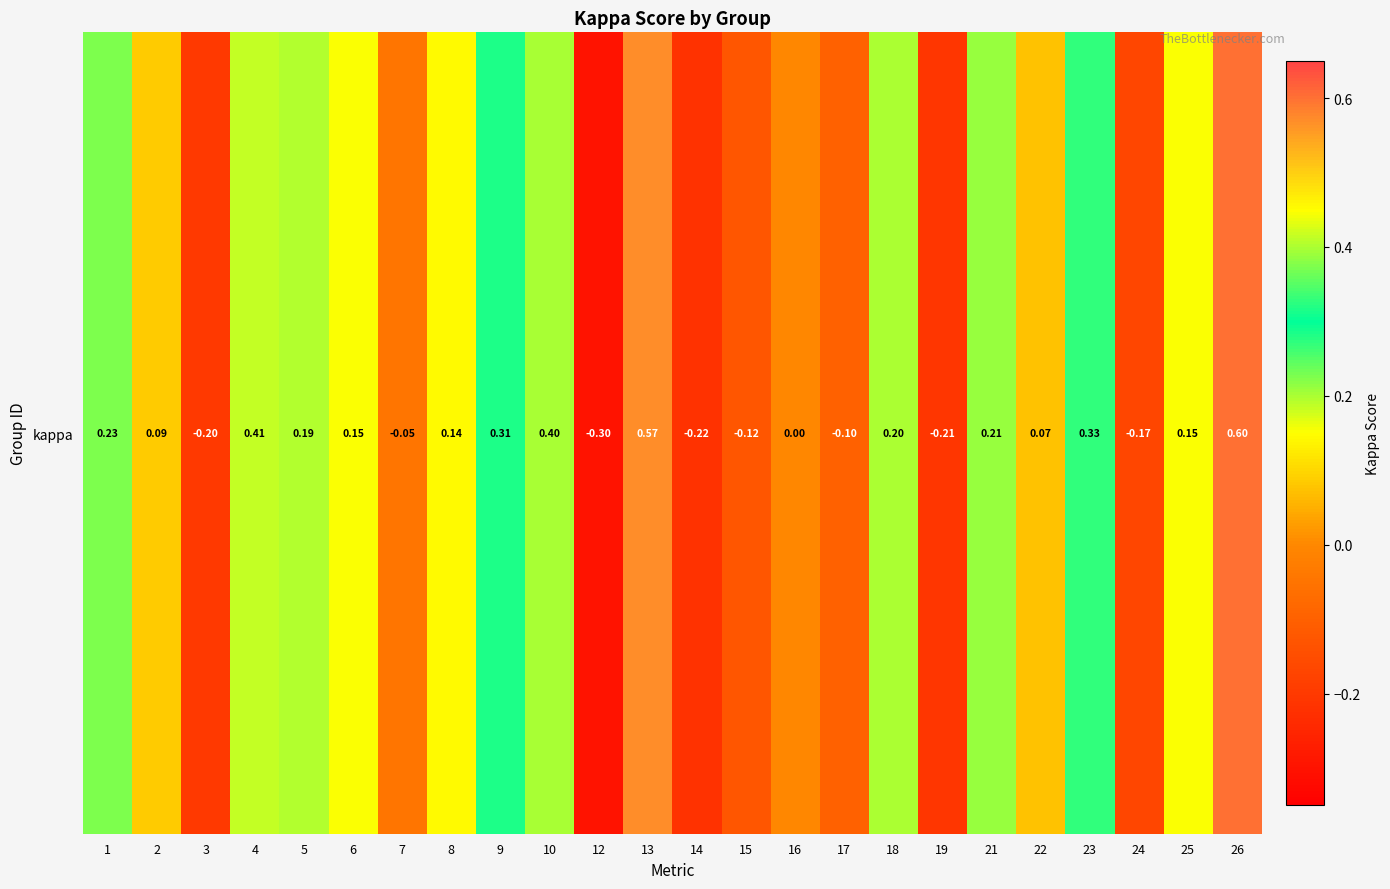

Reading right to left, what are all the values shown in this chart?

0.6	0.2	-0.2	0.3	0.1	0.2	-0.2	0.2	-0.1	0.0	-0.1	-0.2	0.6	-0.3	0.4	0.3	0.1	-0.0	0.2	0.2	0.4	-0.2	0.1	0.2